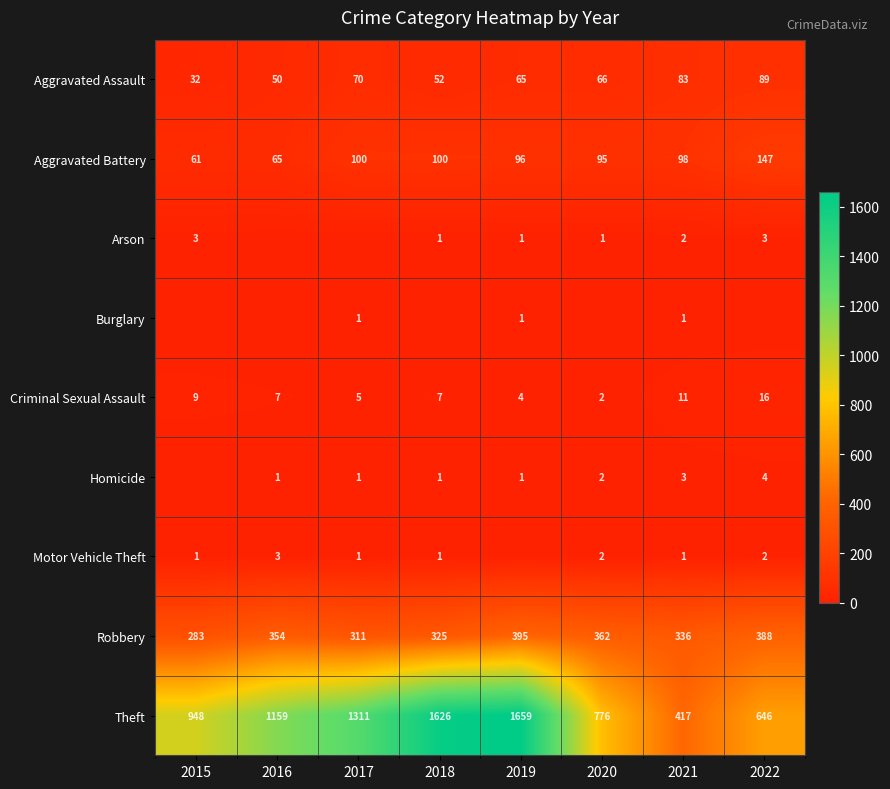

What is the difference between the Aggravated Battery values at 2020 and 2017?

5